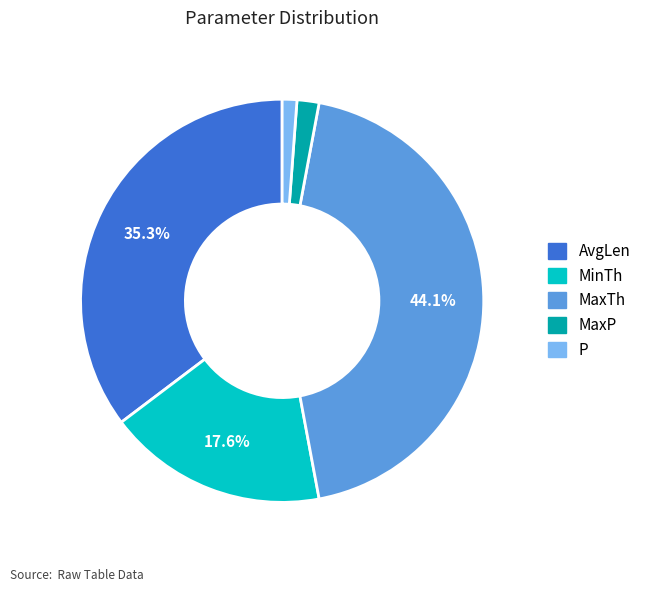

To the nearest percent, what is the difference between the largest and smallest slice percentages?

43%